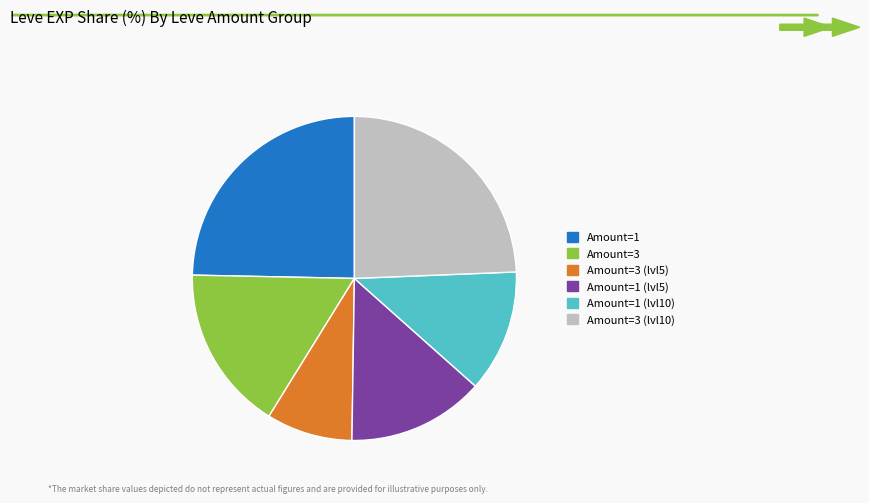

Is there a majority slice in this chart?

No